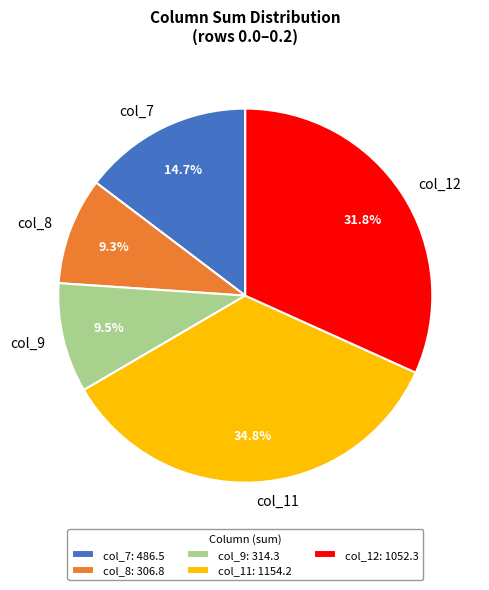

Does col_11 account for over 50% of the chart?

No